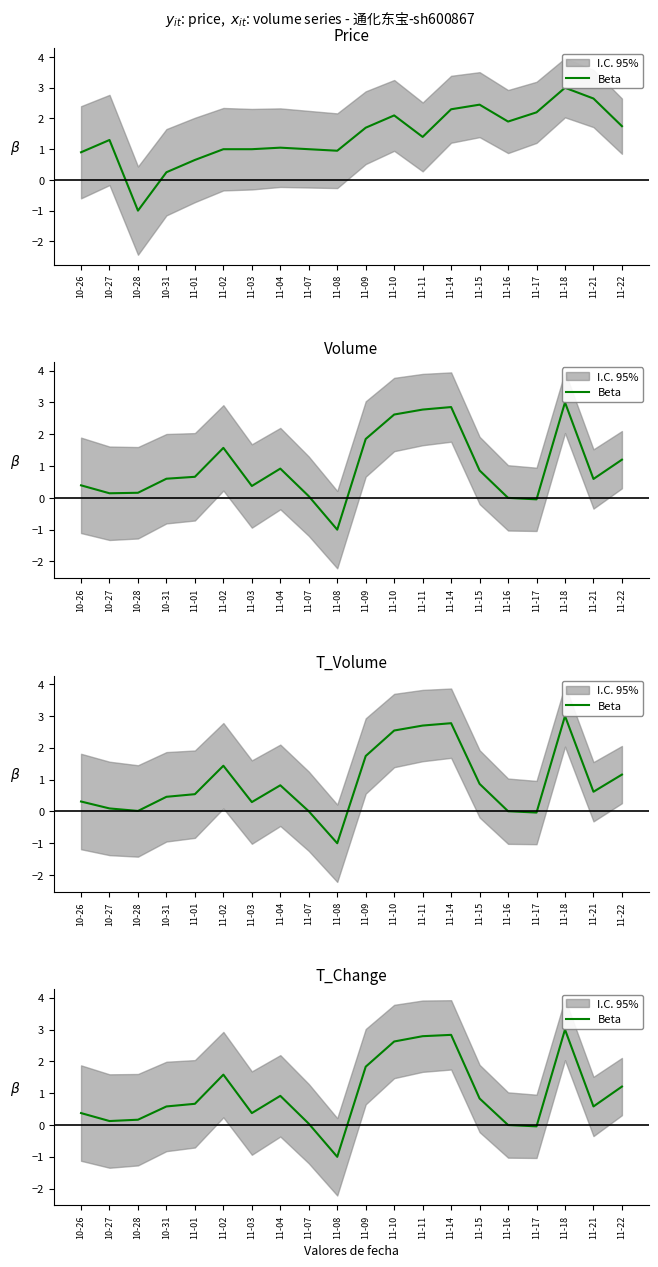

What is the sum of the values at 11-11 and 11-10?

5.4